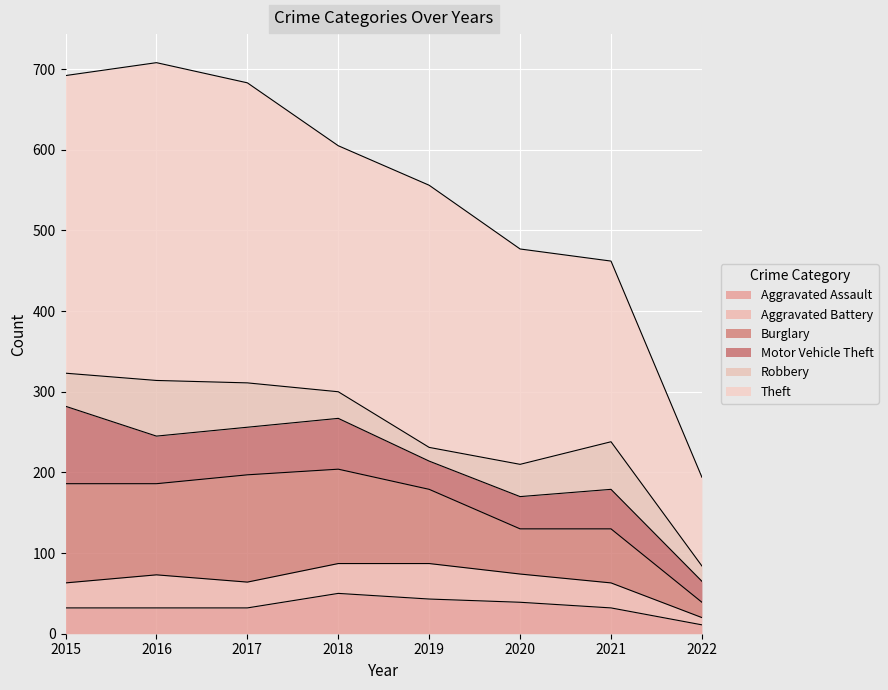

How many series are shown in this chart?

6